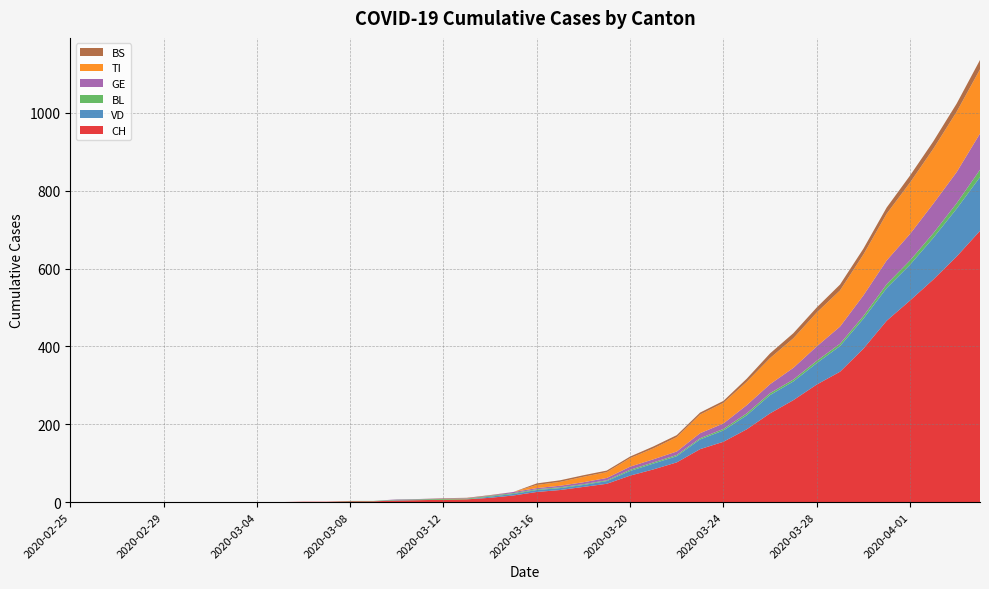

Reading right to left, extract all data points from this chart.

CH: 2020-04-04=697	2020-04-03=631	2020-04-02=572	2020-04-01=518	2020-03-31=466	2020-03-30=394	2020-03-29=335	2020-03-28=302	2020-03-27=262	2020-03-26=228	2020-03-25=187	2020-03-24=155	2020-03-23=136	2020-03-22=102	2020-03-21=84	2020-03-20=68	2020-03-19=47	2020-03-18=39	2020-03-17=31	2020-03-16=26	2020-03-15=17	2020-03-14=11	2020-03-13=7	2020-03-12=6	2020-03-11=5	2020-03-10=4	2020-03-09=2	2020-03-08=2	2020-03-07=1	2020-03-06=1	2020-03-05=0	2020-03-04=0	2020-03-03=0	2020-03-02=0	2020-03-01=0	2020-02-29=0	2020-02-28=0	2020-02-27=0	2020-02-26=0	2020-02-25=0
VD: 2020-04-04=138	2020-04-03=123	2020-04-02=107	2020-04-01=92	2020-03-31=84	2020-03-30=77	2020-03-29=66	2020-03-28=55	2020-03-27=48	2020-03-26=47	2020-03-25=36	2020-03-24=29	2020-03-23=25	2020-03-22=16	2020-03-21=15	2020-03-20=12	2020-03-19=7	2020-03-18=5	2020-03-17=5	2020-03-16=5	2020-03-15=4	2020-03-14=3	2020-03-13=0	2020-03-12=0	2020-03-11=0	2020-03-10=1	2020-03-09=0	2020-03-08=0	2020-03-07=0	2020-03-06=0	2020-03-05=0	2020-03-04=0	2020-03-03=0	2020-03-02=0	2020-03-01=0	2020-02-29=0	2020-02-28=0	2020-02-27=0	2020-02-26=0	2020-02-25=0
BL: 2020-04-04=19	2020-04-03=14	2020-04-02=12	2020-04-01=11	2020-03-31=10	2020-03-30=7	2020-03-29=6	2020-03-28=6	2020-03-27=5	2020-03-26=5	2020-03-25=5	2020-03-24=4	2020-03-23=3	2020-03-22=3	2020-03-21=3	2020-03-20=3	2020-03-19=2	2020-03-18=2	2020-03-17=2	2020-03-16=2	2020-03-15=2	2020-03-14=2	2020-03-13=2	2020-03-12=2	2020-03-11=2	2020-03-10=1	2020-03-09=1	2020-03-08=1	2020-03-07=0	2020-03-06=0	2020-03-05=0	2020-03-04=0	2020-03-03=0	2020-03-02=0	2020-03-01=0	2020-02-29=0	2020-02-28=0	2020-02-27=0	2020-02-26=0	2020-02-25=0
GE: 2020-04-04=93	2020-04-03=80	2020-04-02=76	2020-04-01=68	2020-03-31=61	2020-03-30=53	2020-03-29=44	2020-03-28=37	2020-03-27=30	2020-03-26=23	2020-03-25=21	2020-03-24=14	2020-03-23=13	2020-03-22=9	2020-03-21=8	2020-03-20=8	2020-03-19=6	2020-03-18=5	2020-03-17=4	2020-03-16=3	2020-03-15=3	2020-03-14=1	2020-03-13=1	2020-03-12=1	2020-03-11=1	2020-03-10=1	2020-03-09=0	2020-03-08=0	2020-03-07=0	2020-03-06=0	2020-03-05=0	2020-03-04=0	2020-03-03=0	2020-03-02=0	2020-03-01=0	2020-02-29=0	2020-02-28=0	2020-02-27=0	2020-02-26=0	2020-02-25=0
TI: 2020-04-04=165	2020-04-03=155	2020-04-02=141	2020-04-01=132	2020-03-31=120	2020-03-30=105	2020-03-29=93	2020-03-28=87	2020-03-27=76	2020-03-26=67	2020-03-25=60	2020-03-24=53	2020-03-23=48	2020-03-22=37	2020-03-21=28	2020-03-20=22	2020-03-19=15	2020-03-18=14	2020-03-17=10	2020-03-16=8	2020-03-15=0	2020-03-14=0	2020-03-13=0	2020-03-12=0	2020-03-11=0	2020-03-10=0	2020-03-09=0	2020-03-08=0	2020-03-07=0	2020-03-06=0	2020-03-05=0	2020-03-04=0	2020-03-03=0	2020-03-02=0	2020-03-01=0	2020-02-29=0	2020-02-28=0	2020-02-27=0	2020-02-26=0	2020-02-25=0
BS: 2020-04-04=24	2020-04-03=21	2020-04-02=19	2020-04-01=18	2020-03-31=16	2020-03-30=15	2020-03-29=15	2020-03-28=13	2020-03-27=13	2020-03-26=12	2020-03-25=8	2020-03-24=5	2020-03-23=5	2020-03-22=5	2020-03-21=5	2020-03-20=4	2020-03-19=4	2020-03-18=4	2020-03-17=4	2020-03-16=4	2020-03-15=0	2020-03-14=1	2020-03-13=1	2020-03-12=1	2020-03-11=0	2020-03-10=0	2020-03-09=0	2020-03-08=0	2020-03-07=0	2020-03-06=0	2020-03-05=0	2020-03-04=0	2020-03-03=0	2020-03-02=0	2020-03-01=0	2020-02-29=0	2020-02-28=0	2020-02-27=0	2020-02-26=0	2020-02-25=0